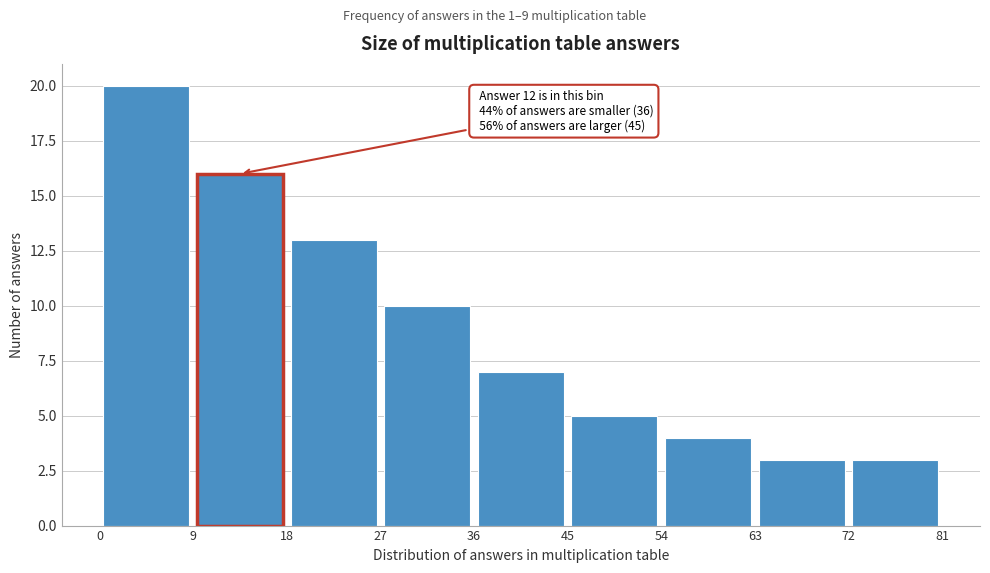

Over which range of the x-axis is the bar tallest?

0 to 9